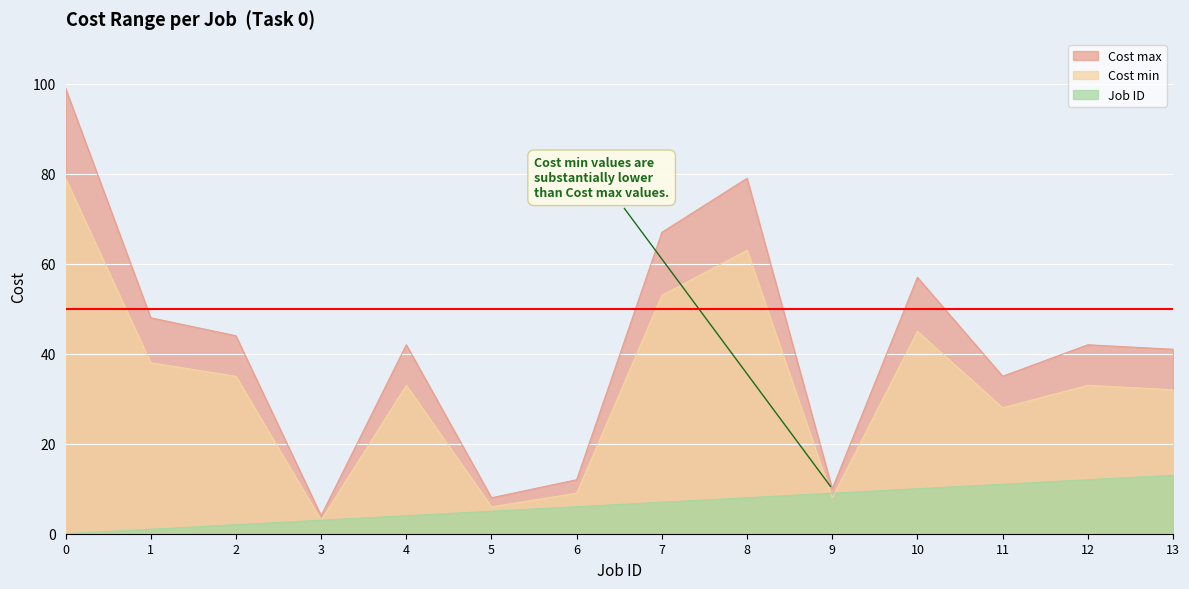

How many data points does each series have?

14